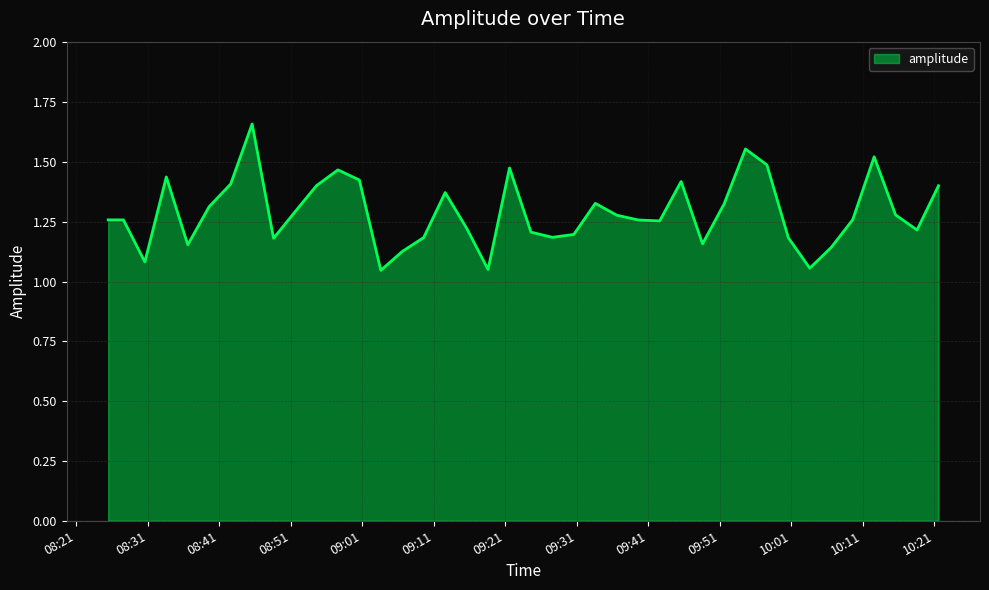

What is the difference between the maximum and minimum values?

0.6